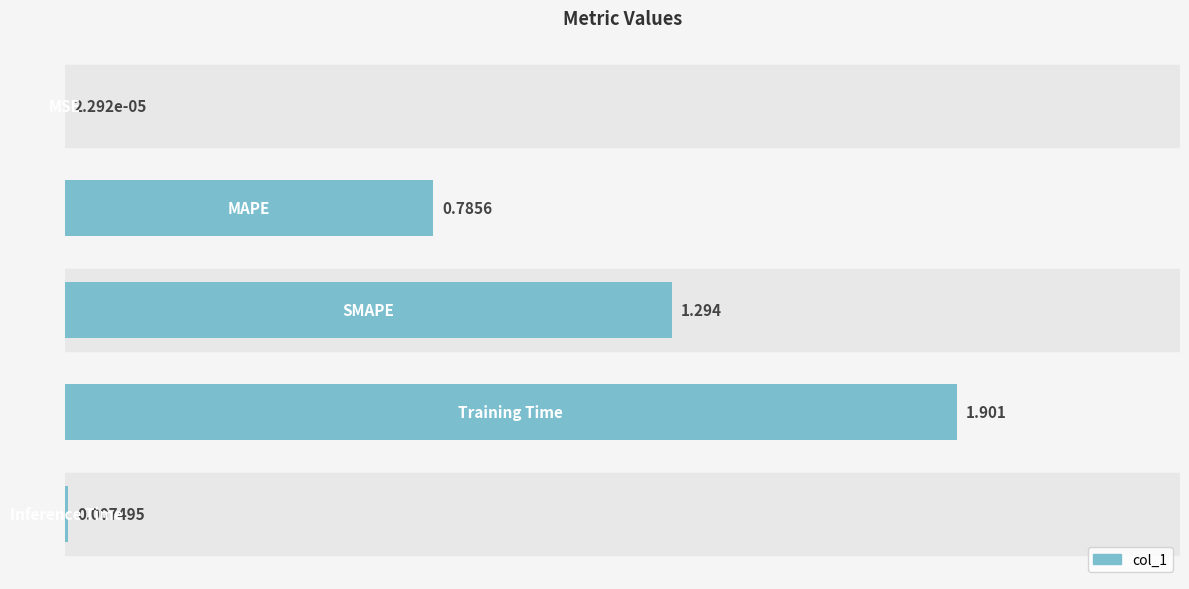

Count the number of categories in the chart.

5